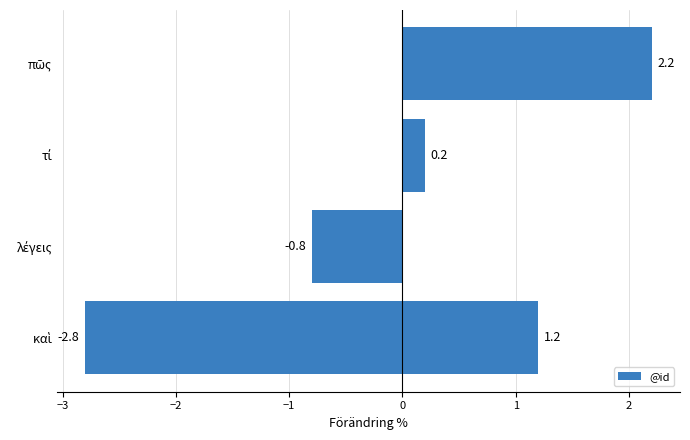

Count the number of data series in this chart.

1